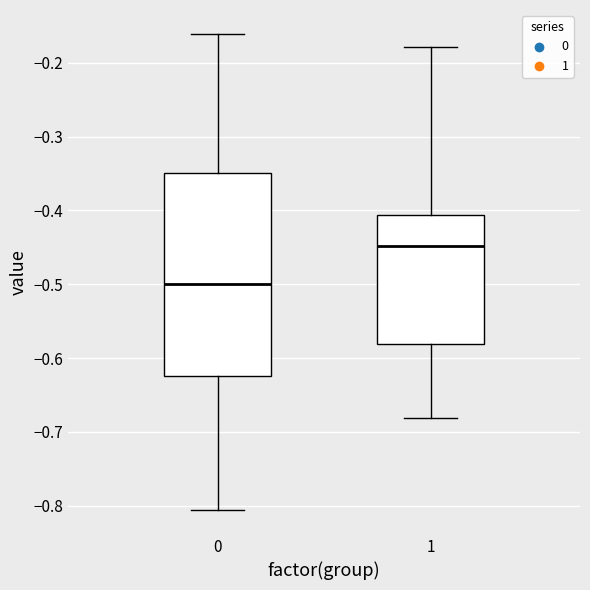

Reading left to right, transcribe this box plot: for each box, give where its median line is, the range the box spans, and where its two whiskers end, as read against the y-axis. The values are not printed on the chart, so give them approximately, as read against the axis.

0: median -0.50, box -0.62 to -0.35, whiskers -0.81 to -0.16
1: median -0.45, box -0.58 to -0.41, whiskers -0.68 to -0.18